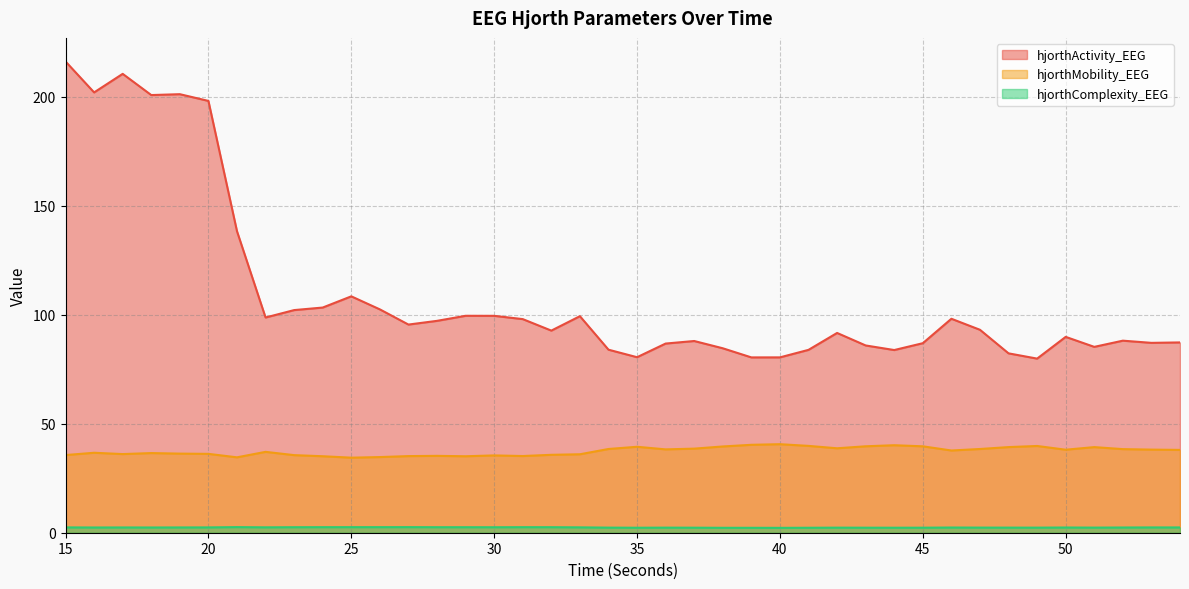

List the series in order of their peak value, lowest first.

hjorthComplexity_EEG, hjorthMobility_EEG, hjorthActivity_EEG